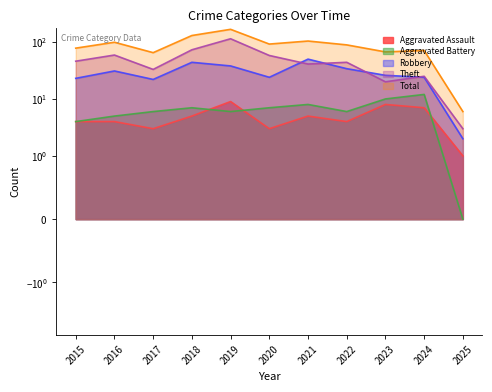

Between 2021 and 2018, which is larger?

2021